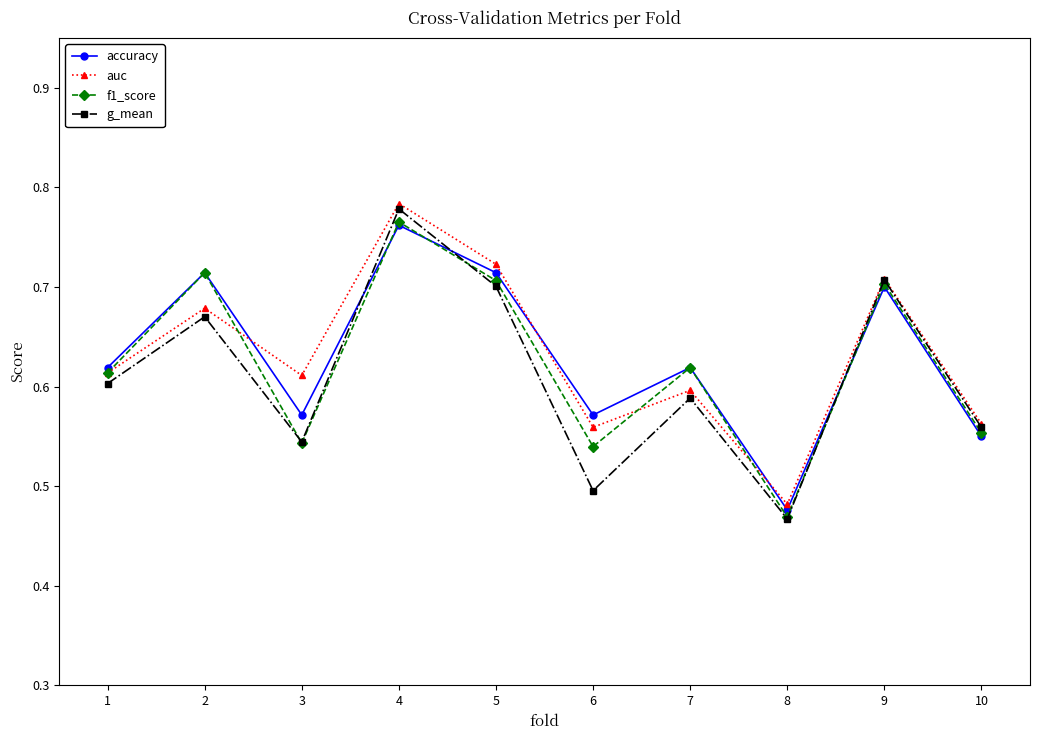

In g_mean, how many points are higher than both neighbors (excluding endpoints)?

4